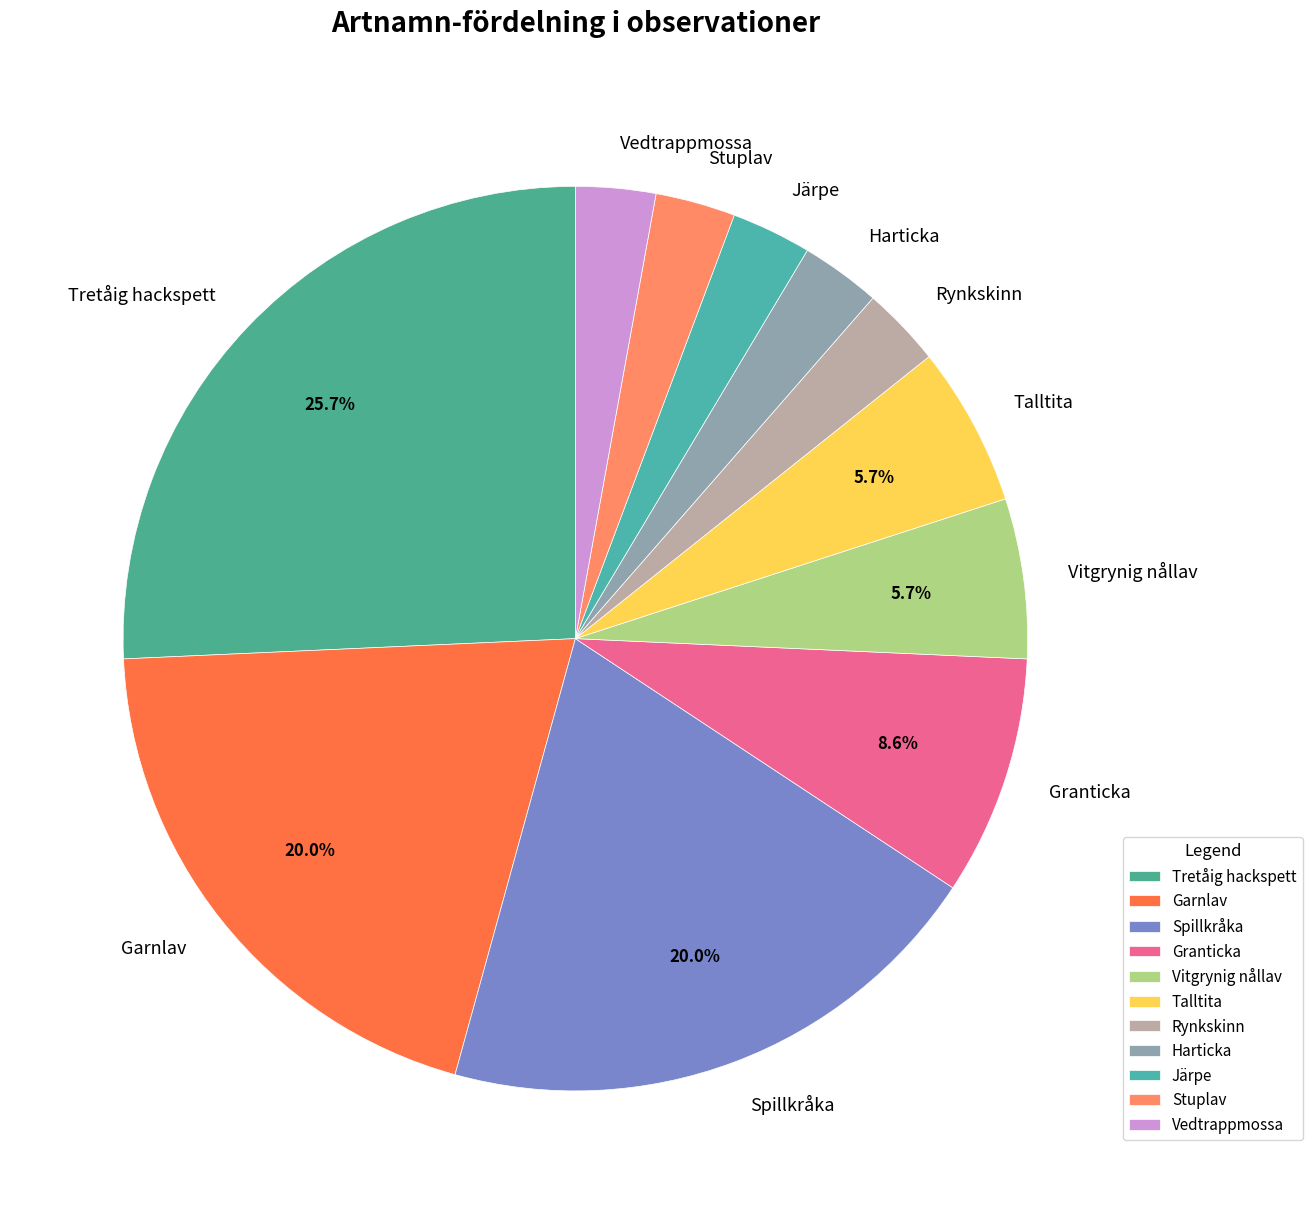

To the nearest percent, what is the average slice percentage?

9%